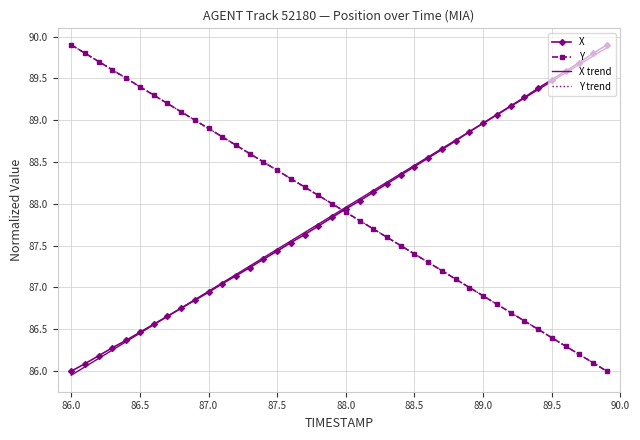

What is the maximum value shown in the chart?

89.9